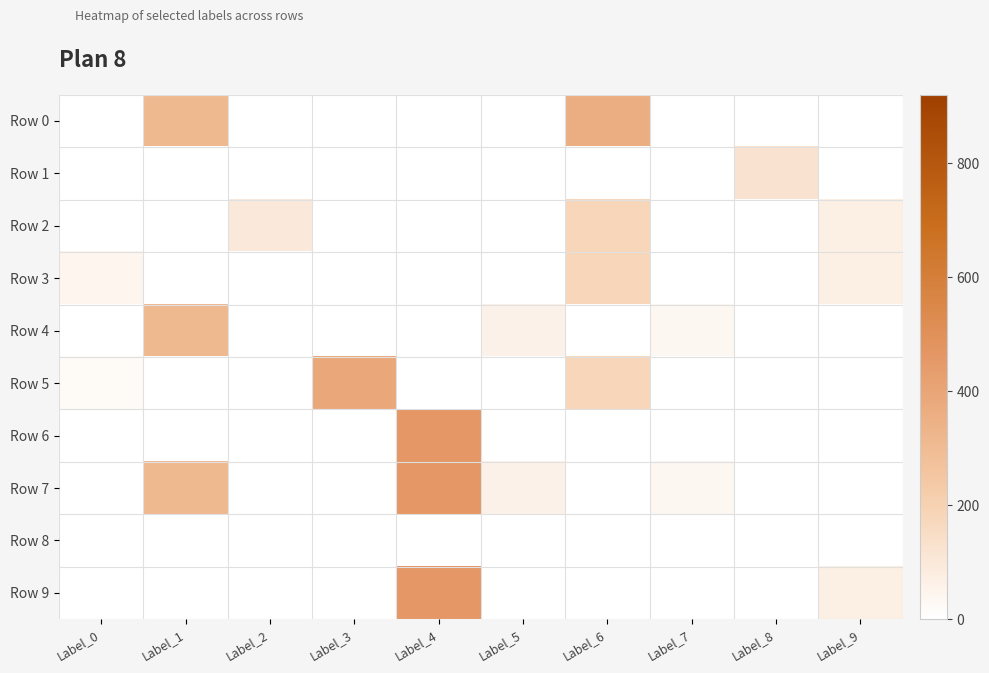

At Label_9, list the series in order from smallest to largest.

Row 0, Row 1, Row 4, Row 5, Row 6, Row 7, Row 8, Row 2, Row 3, Row 9